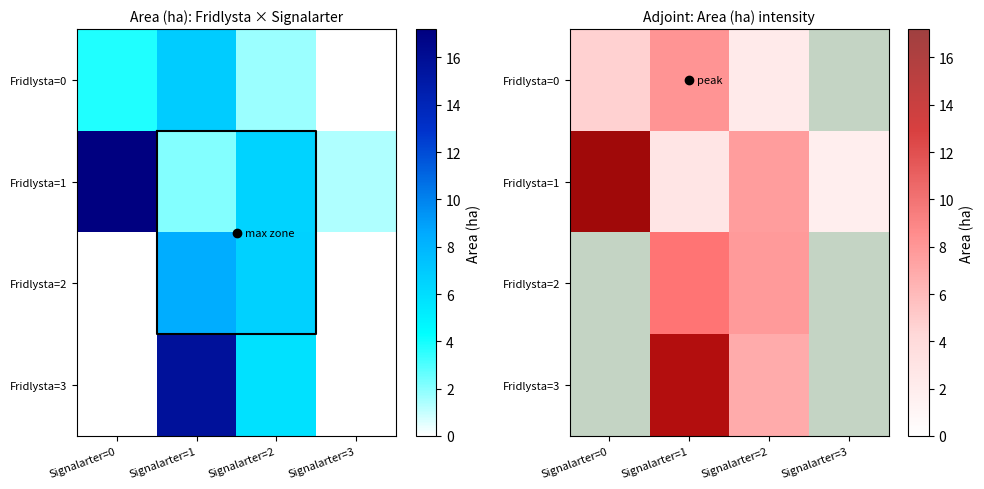

What is the maximum value shown in the chart?

17.2